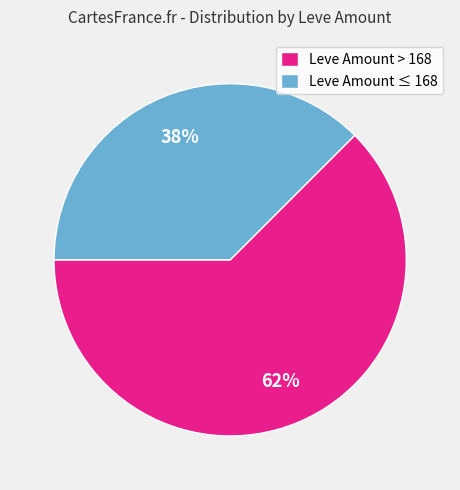

What is the ratio of the value at Leve Amount ≤ 168 to the value at Leve Amount > 168?

0.6